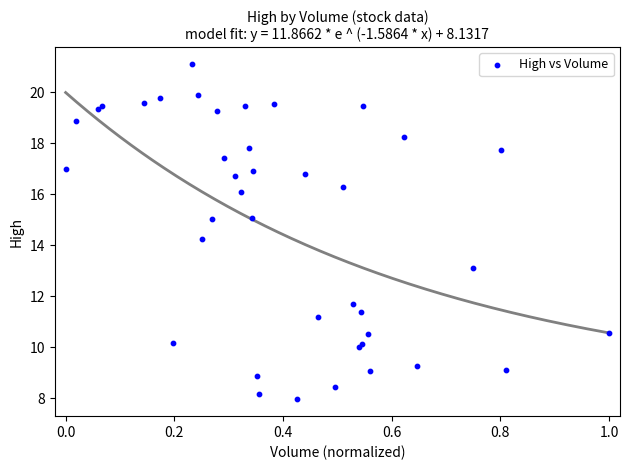

What Y value in the scatter plot is closest to 14?

14.3